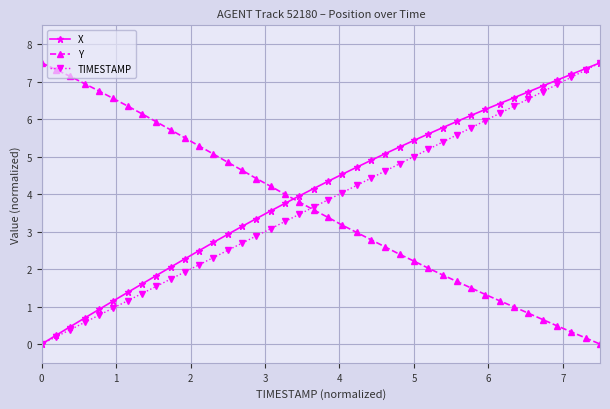

What is the value of the X point at the 10th from the left?

2.0